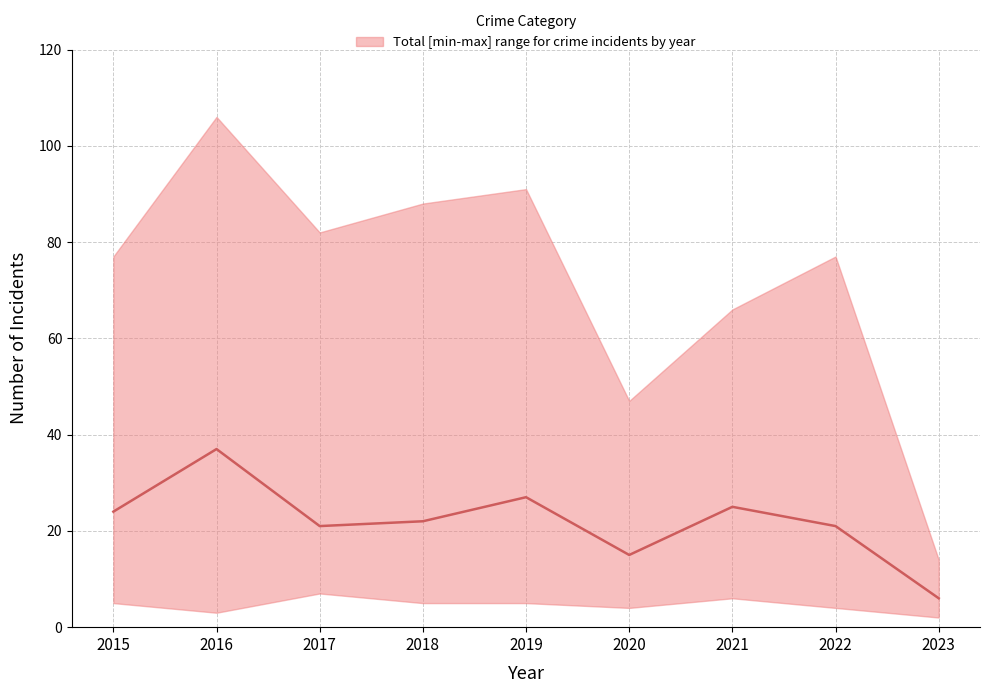

How many lines are shown in the chart?

1